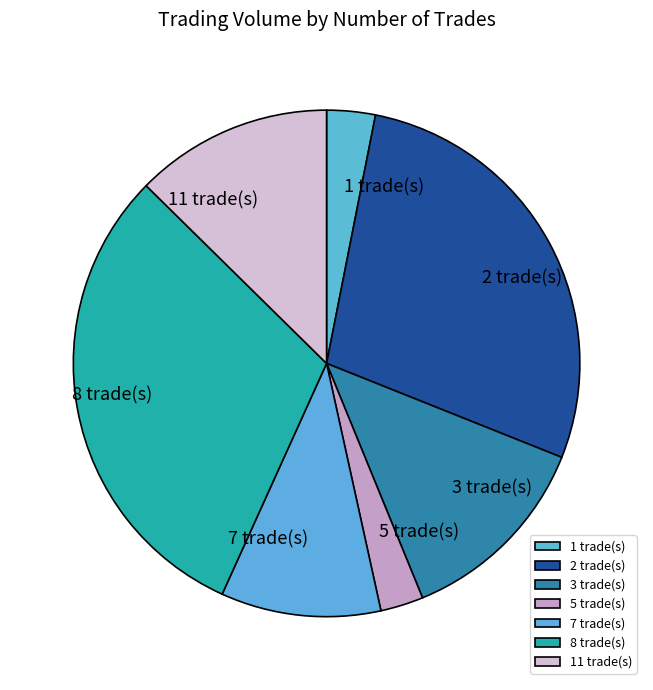

Is it true that 1 trade(s) is 3% of the pie?

True